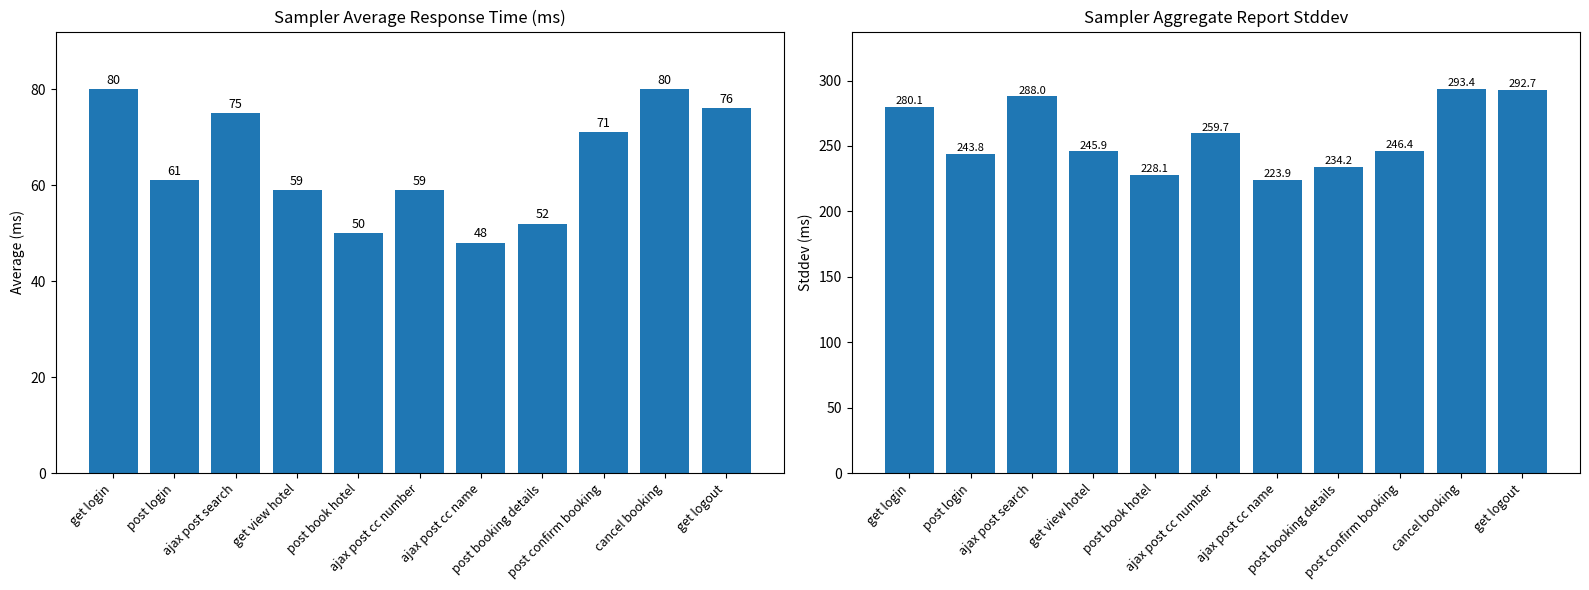

How many data points in average are less than 61?

5